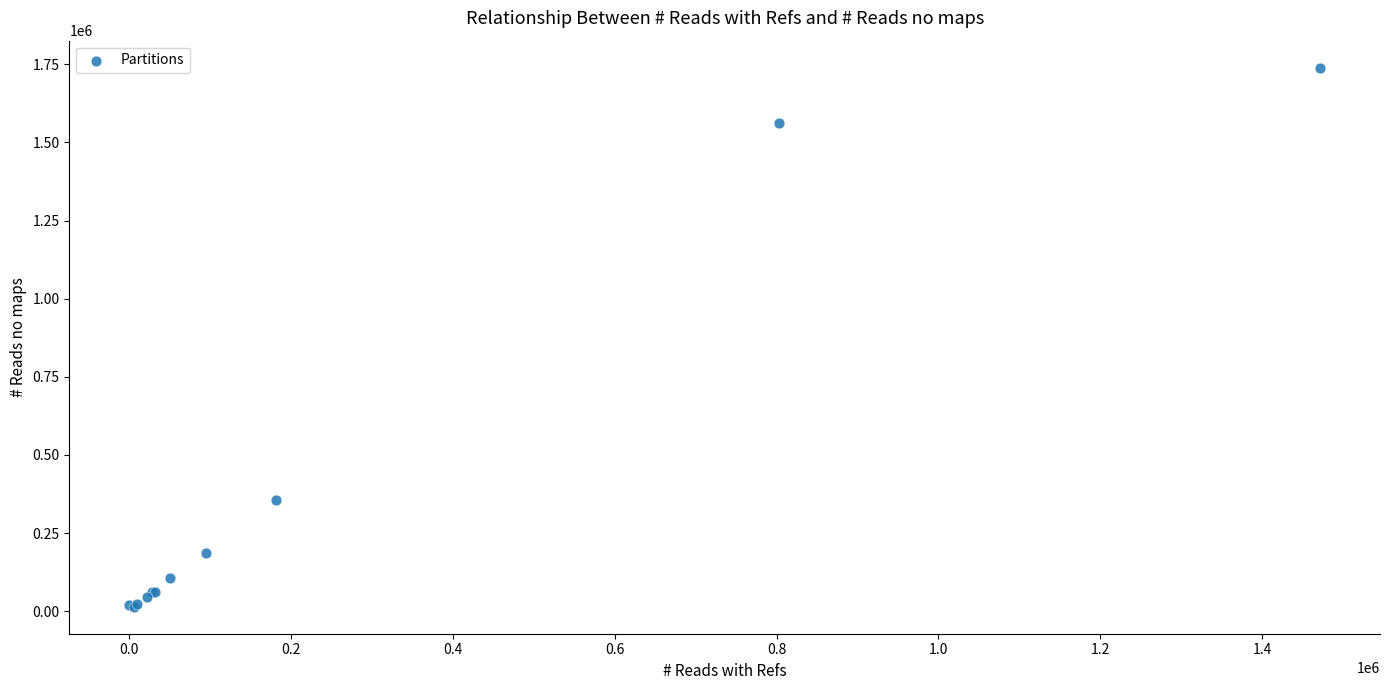

What Y value in the scatter plot is closest to 876765?

357072